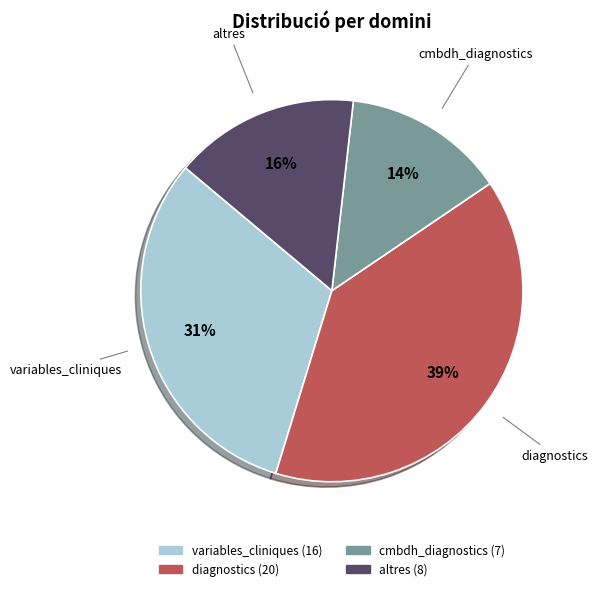

Which category has the biggest portion of the pie?

diagnostics